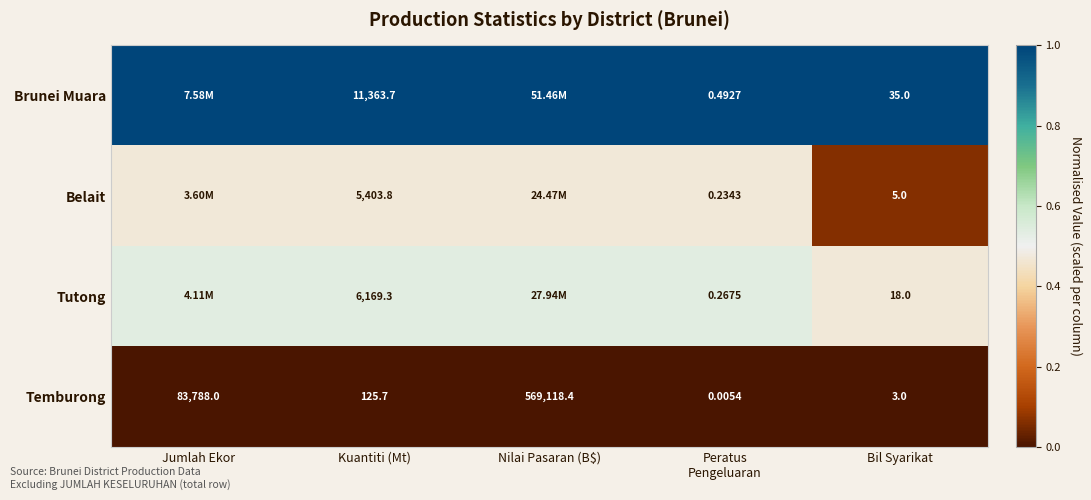

At Bil Syarikat, list the series in order from largest to smallest.

Brunei Muara, Tutong, Belait, Temburong